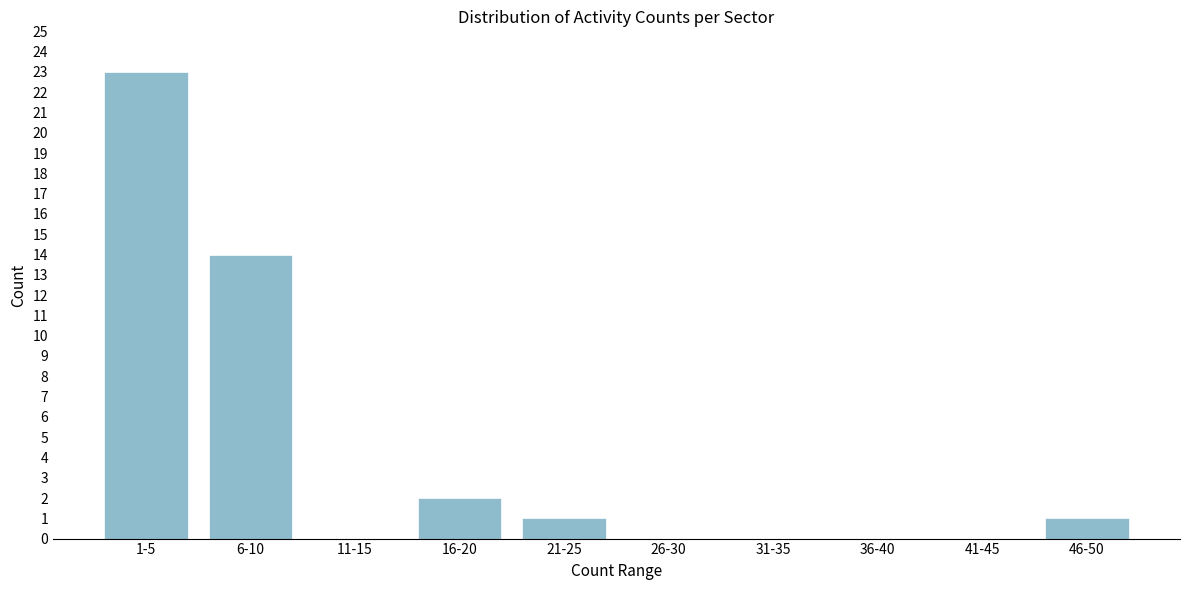

Reading left to right, transcribe all the data shown in this chart.

1-5=23	6-10=14	11-15=0	16-20=2	21-25=1	26-30=0	31-35=0	36-40=0	41-45=0	46-50=1